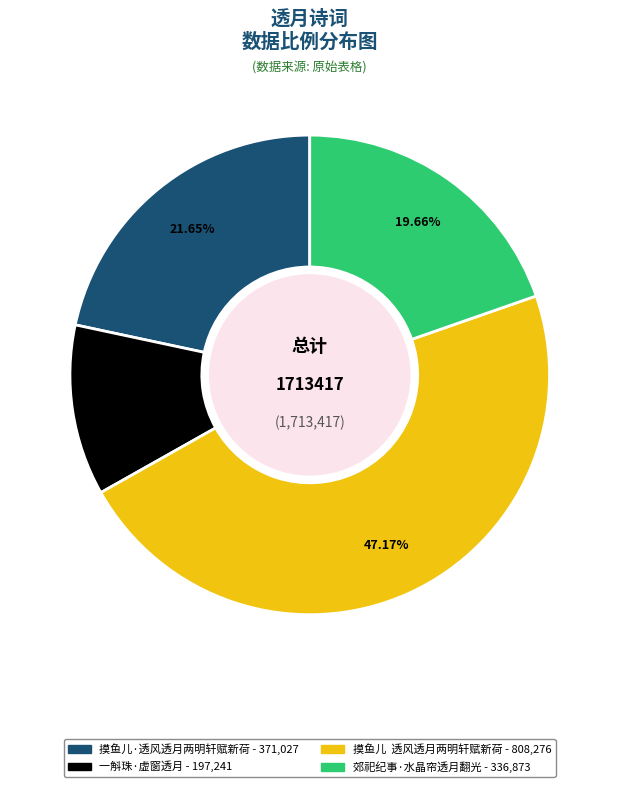

How many segments does this pie chart have?

4